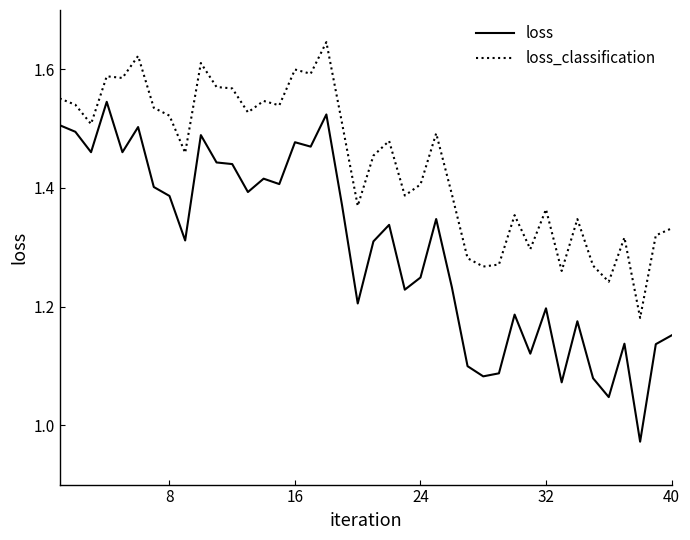

True or false: loss and loss_classification intersect in this chart.

False